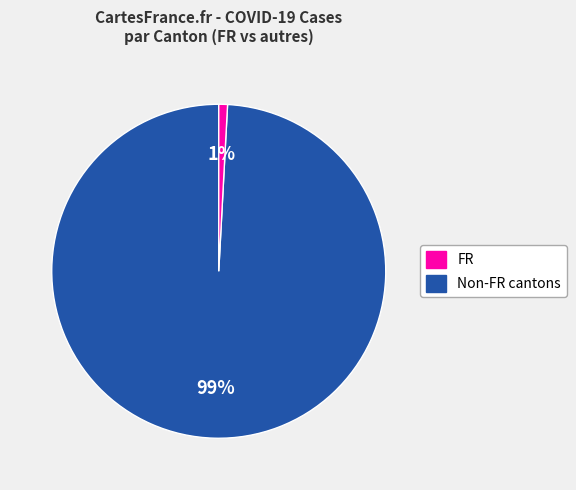

To the nearest percent, what is the average slice percentage?

50%